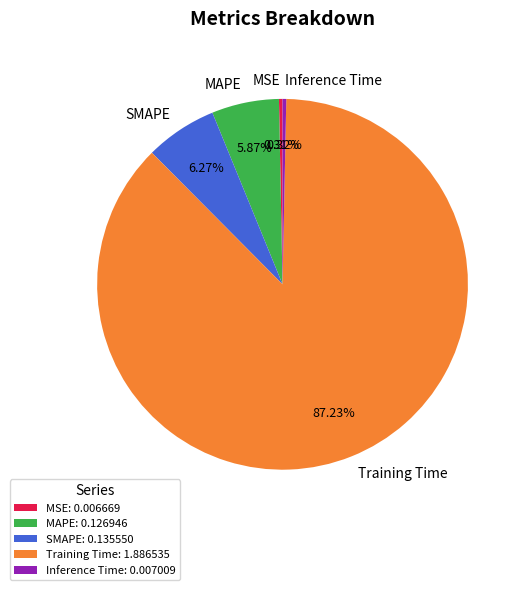

Which category has the biggest portion of the pie?

Training Time